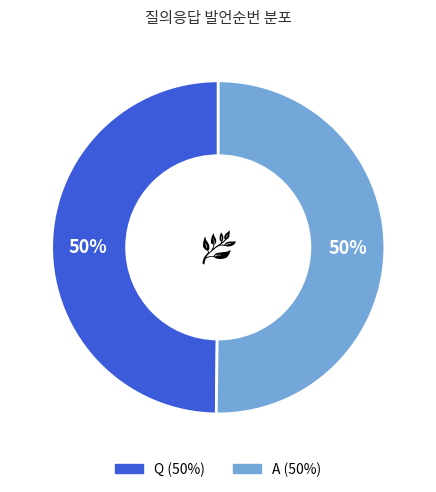

Approximately how many times larger is the value at Q compared to A?

1.0